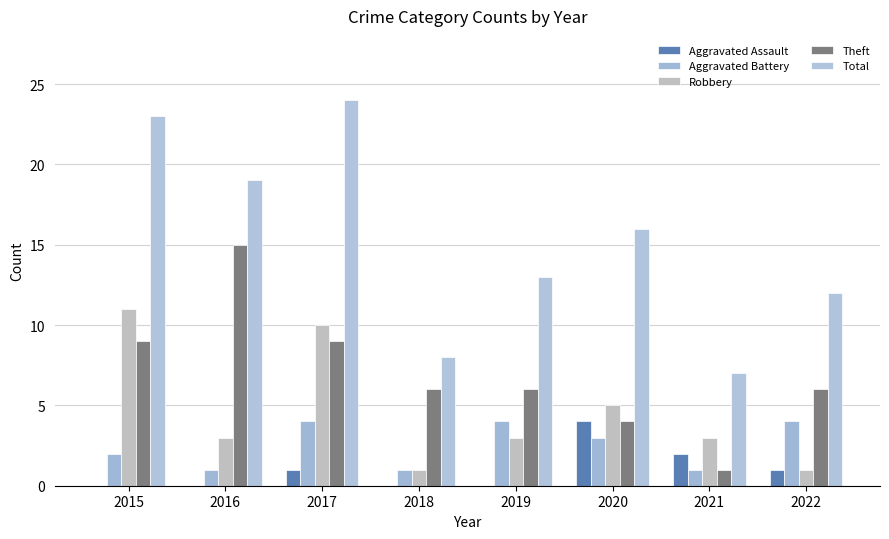

What is the average value of the Robbery series?

5